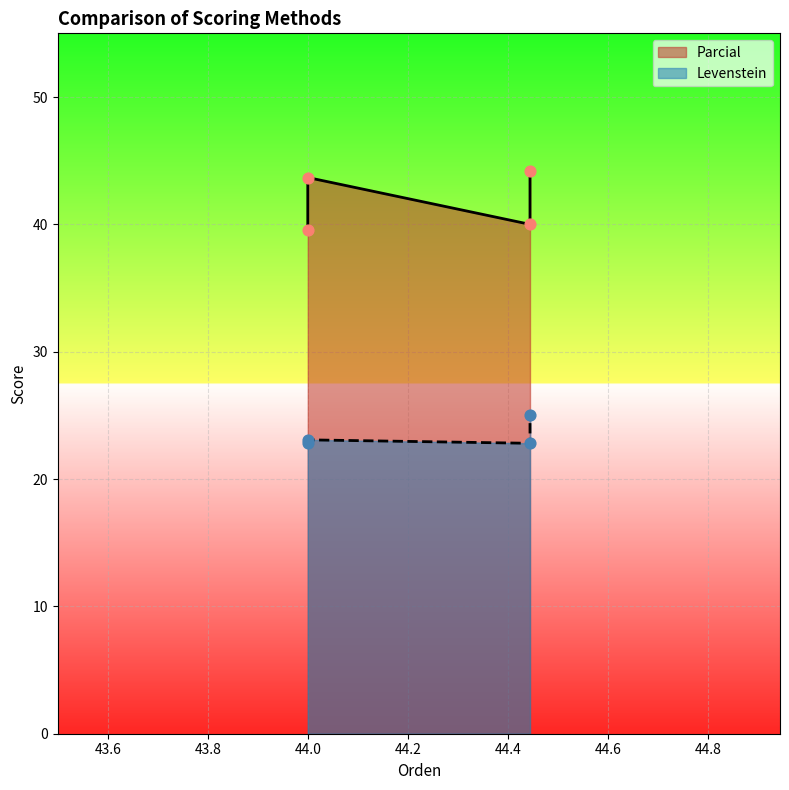

Which series contains the highest Y value?

Parcial